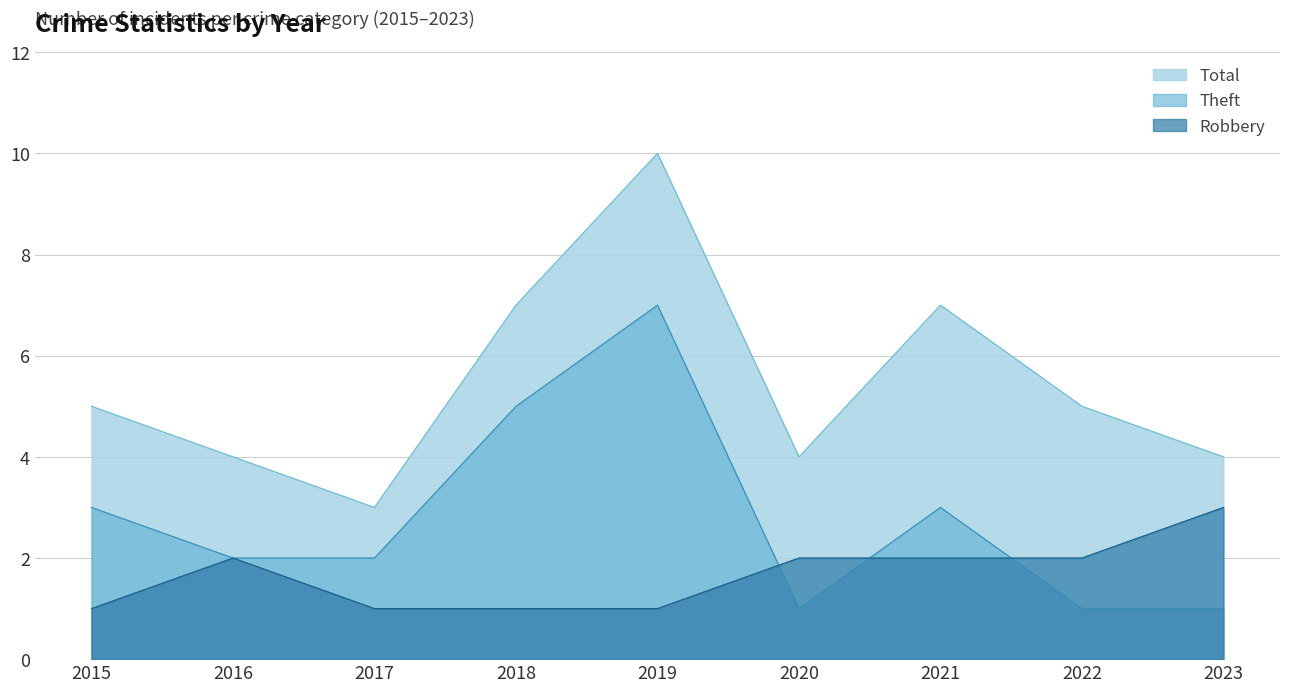

How many values in the Theft series are below 2?

3